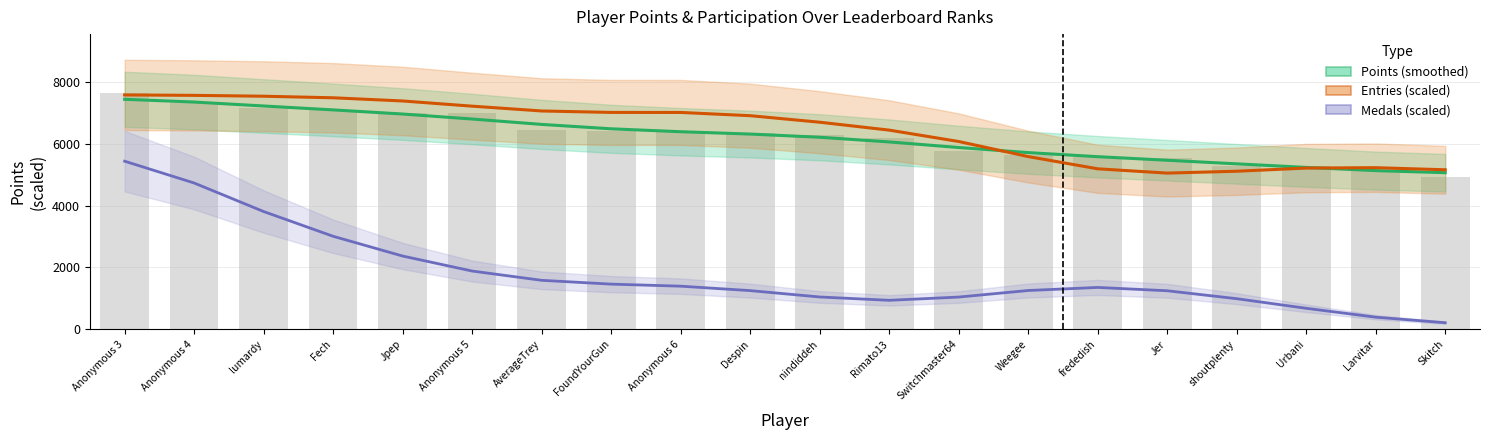

How many groups of bars are there?

20